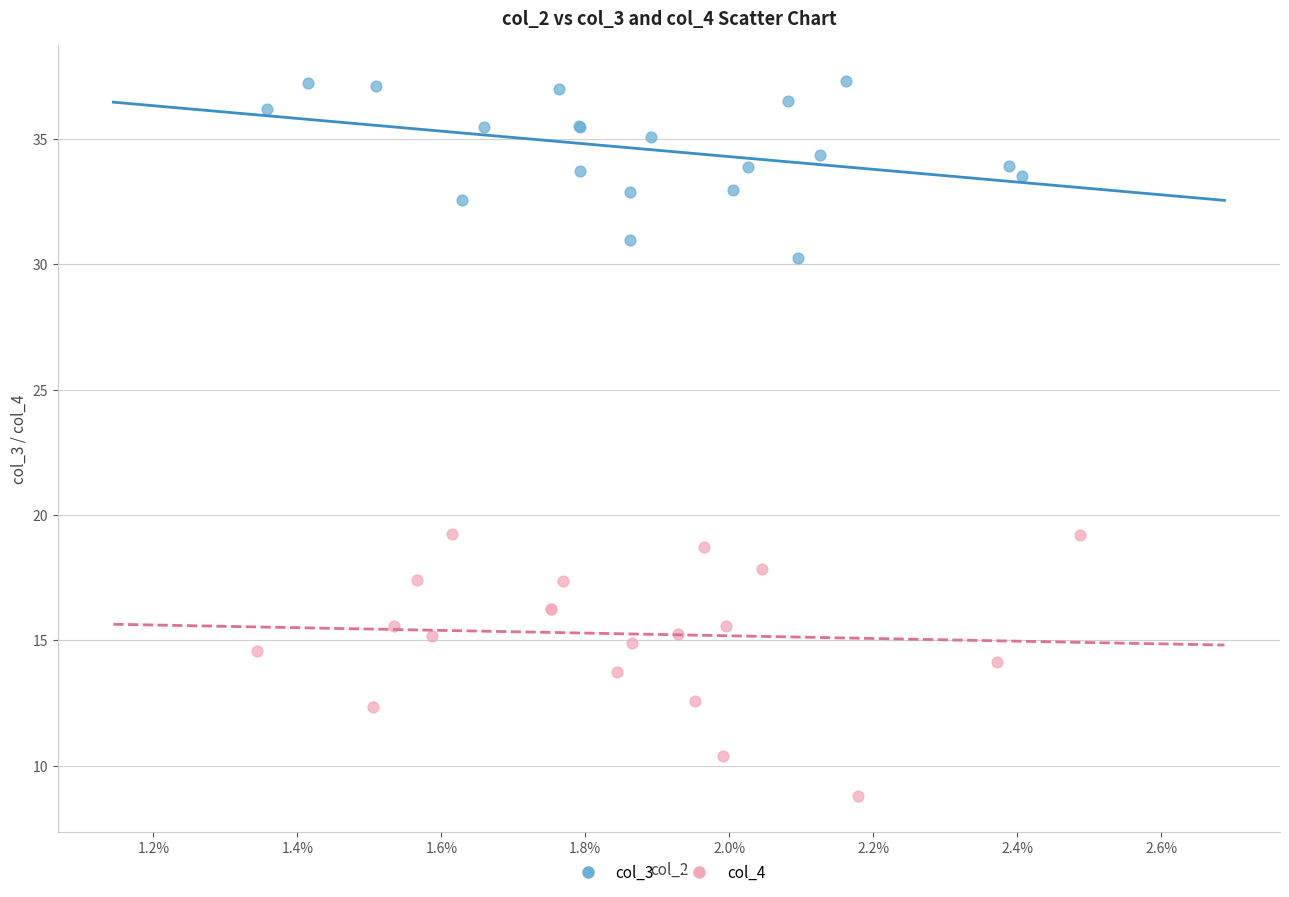

Which series reaches the minimum Y coordinate?

col_4